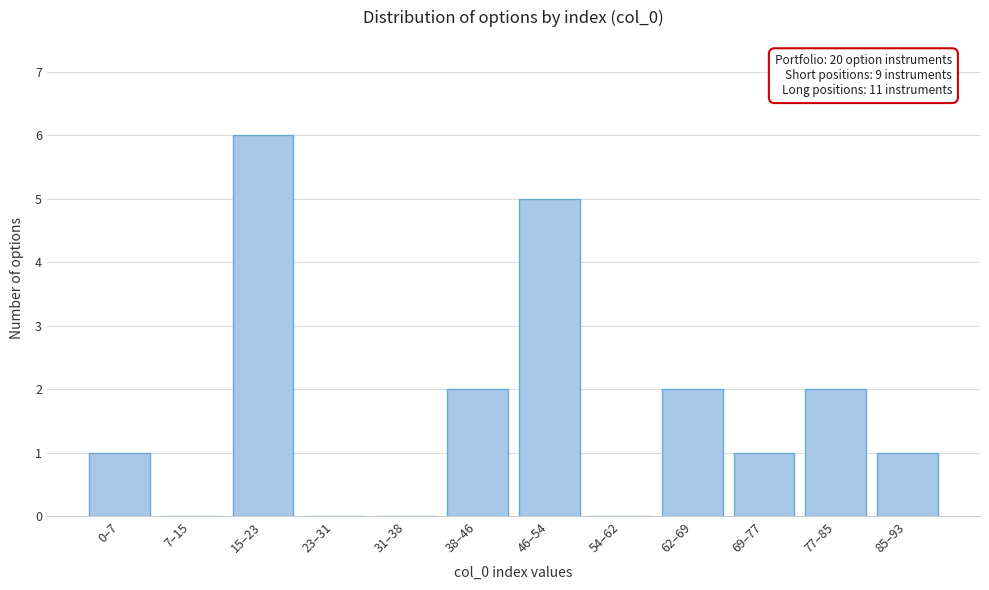

Reading right to left, extract all data points from this chart.

85–93=1	77–85=2	69–77=1	62–69=2	54–62=0	46–54=5	38–46=2	31–38=0	23–31=0	15–23=6	7–15=0	0–7=1